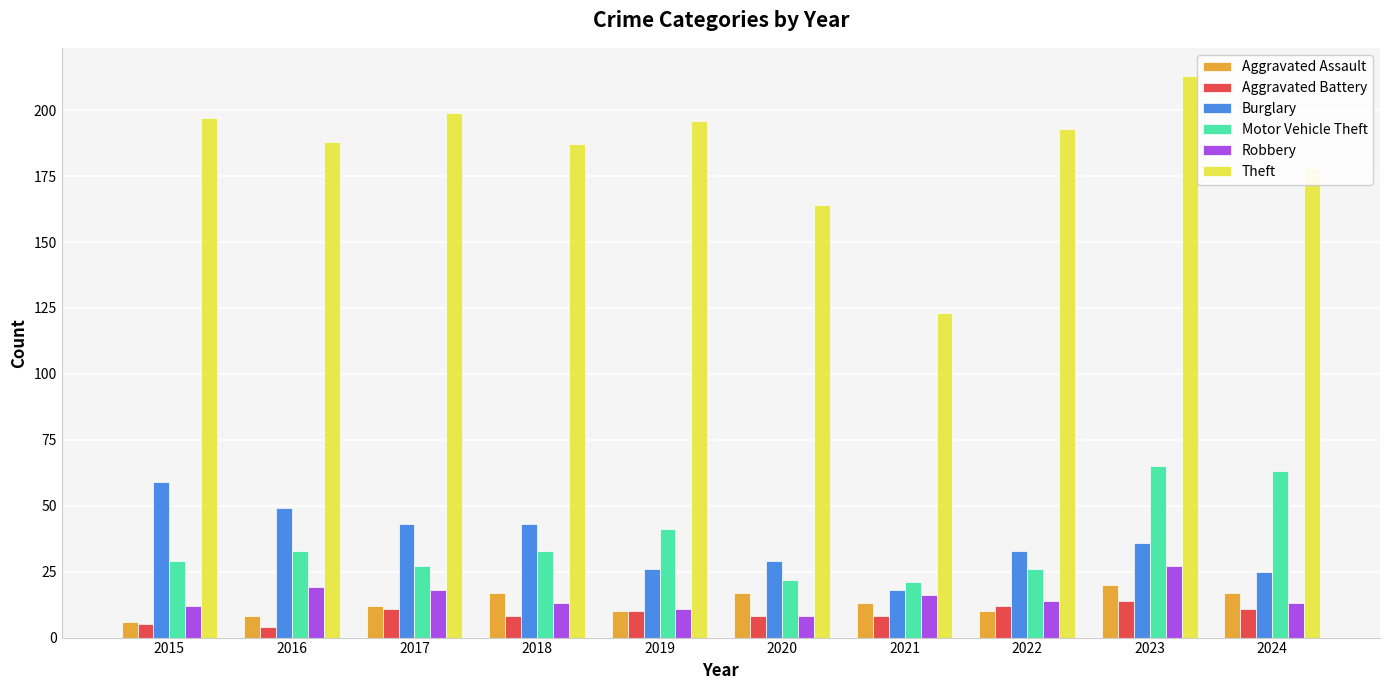

Rank the series at 2024 from lowest to highest value.

Aggravated Battery, Robbery, Aggravated Assault, Burglary, Motor Vehicle Theft, Theft